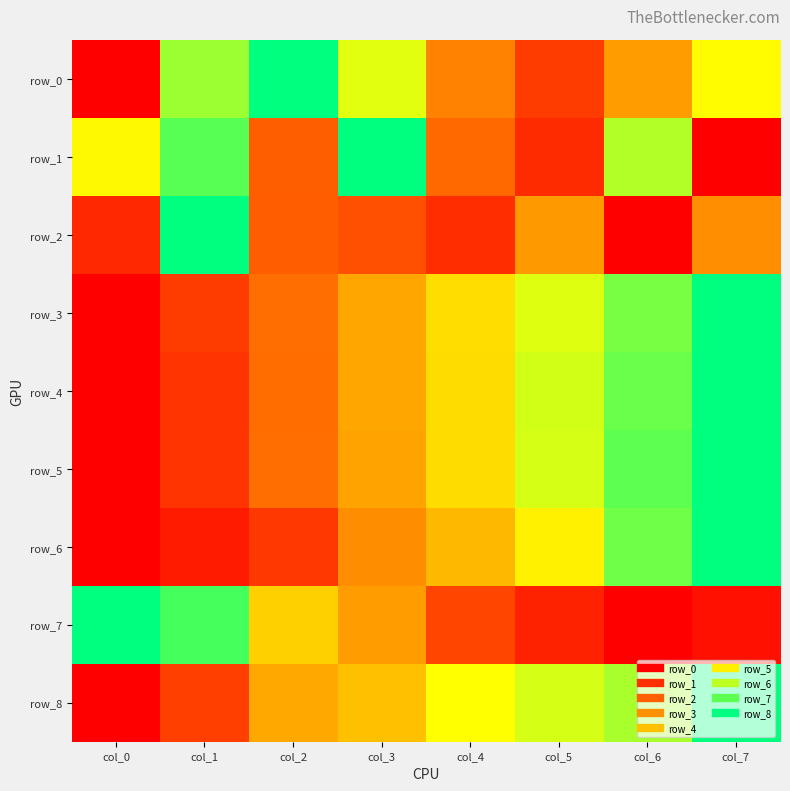

The row_0 series shows 0.8 at col_1. True or false?

True